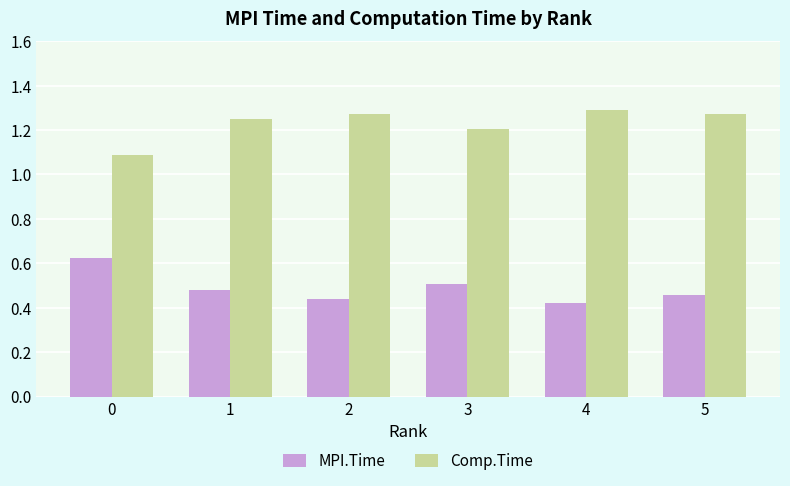

The value of MPI.Time at 5 is 0.5. True or false?

True